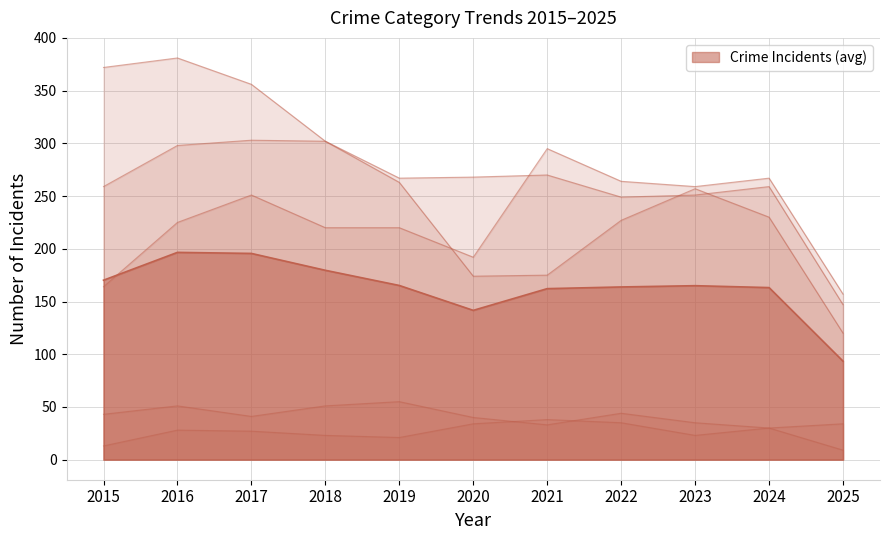

Which series has the largest range (max minus min)?

Robbery